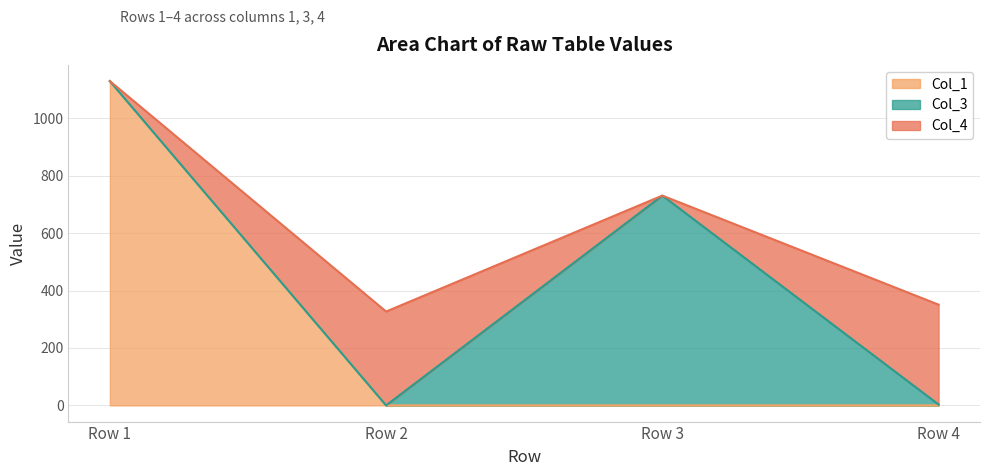

Which label corresponds to the largest value in the chart?

Row 1